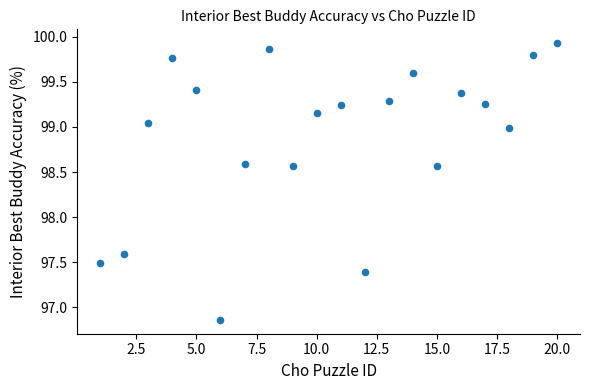

What Y value in the scatter plot is closest to 98?

97.6